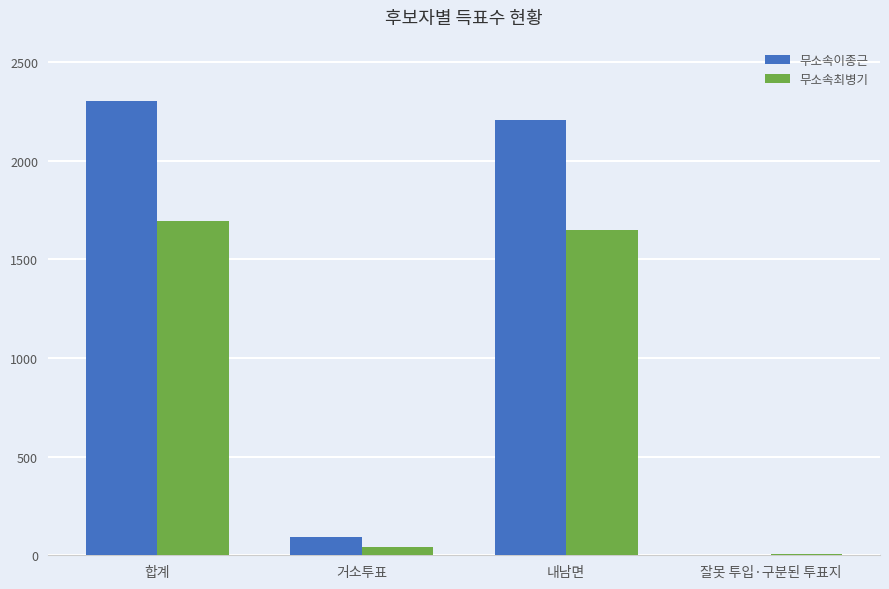

Reading left to right, what are all the values shown in this chart?

무소속이종근: 2304	95	2206	3
무소속최병기: 1696	44	1648	4